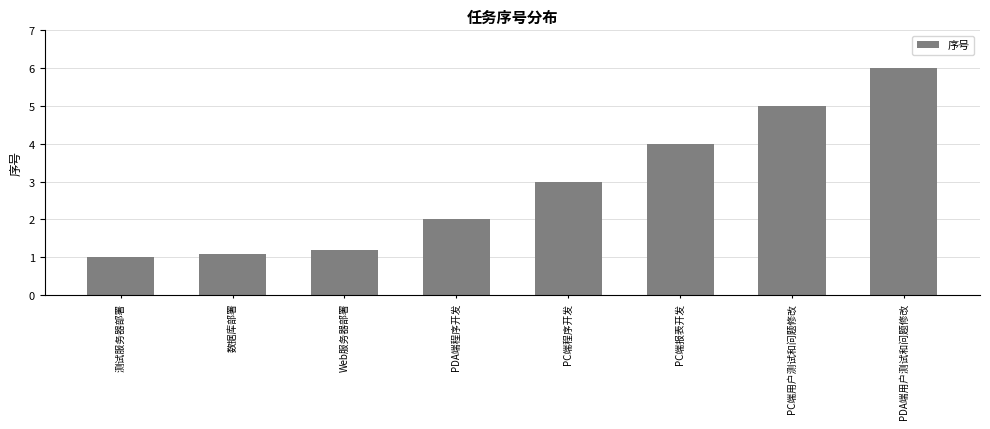

What is the label of the 3rd bar from the right?

PC端报表开发